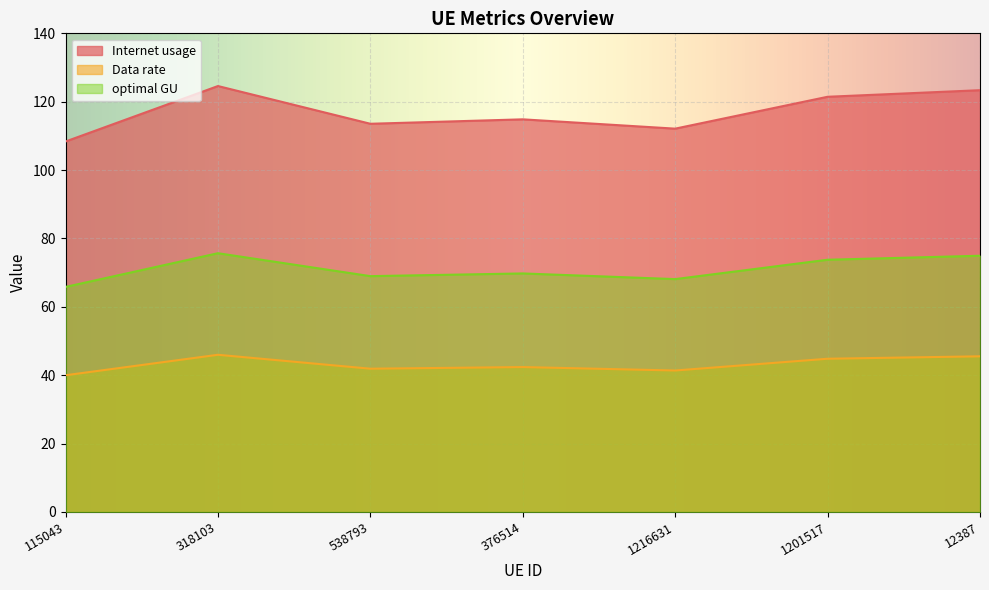

Is it true that Internet usage equals 48.4 at 1216631?

False